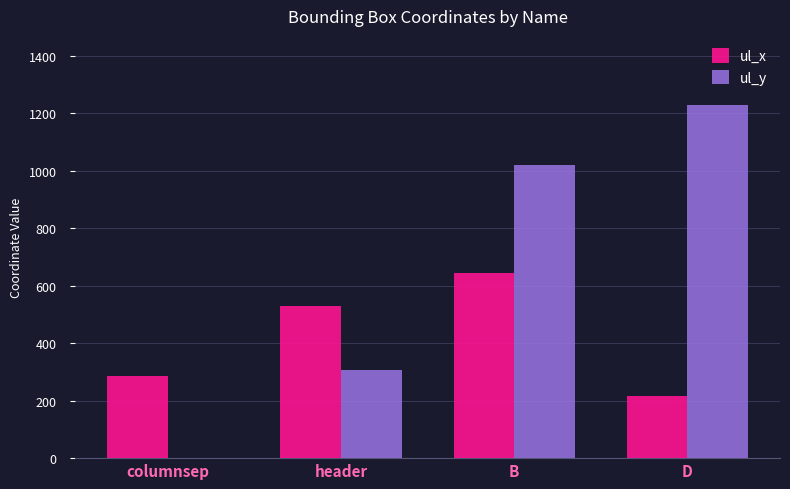

Are the bars horizontal?

No